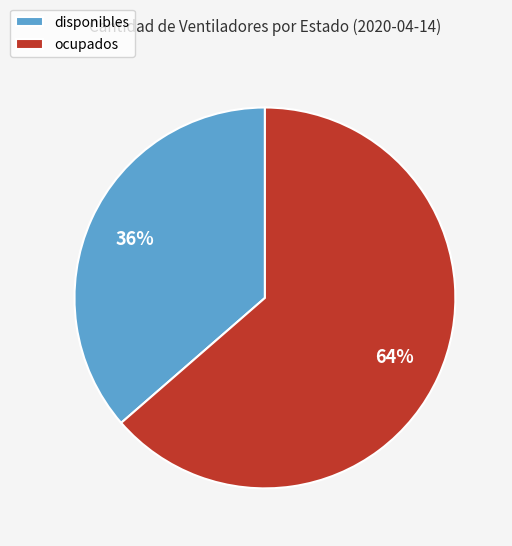

What is the majority slice?

ocupados